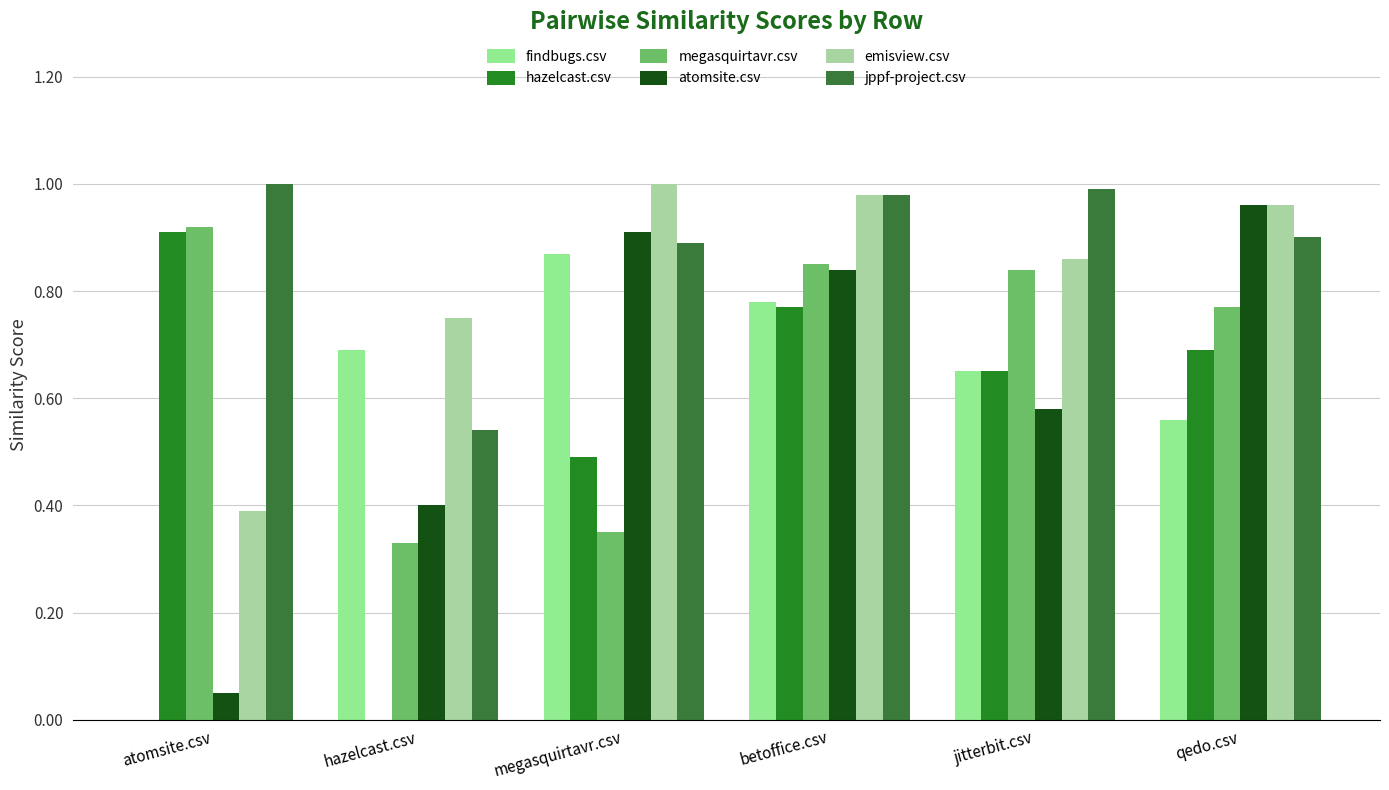

Is it true that atomsite.csv equals 1.0 at qedo.csv?

True